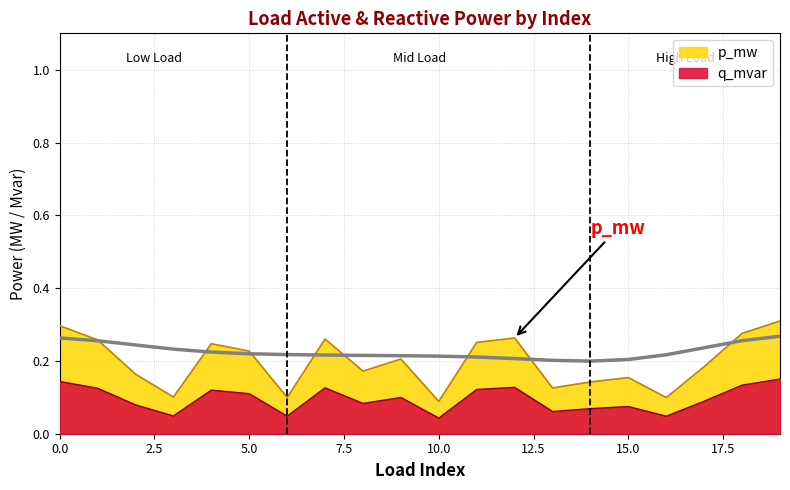

What is the difference between the highest and lowest values at 5?

0.1